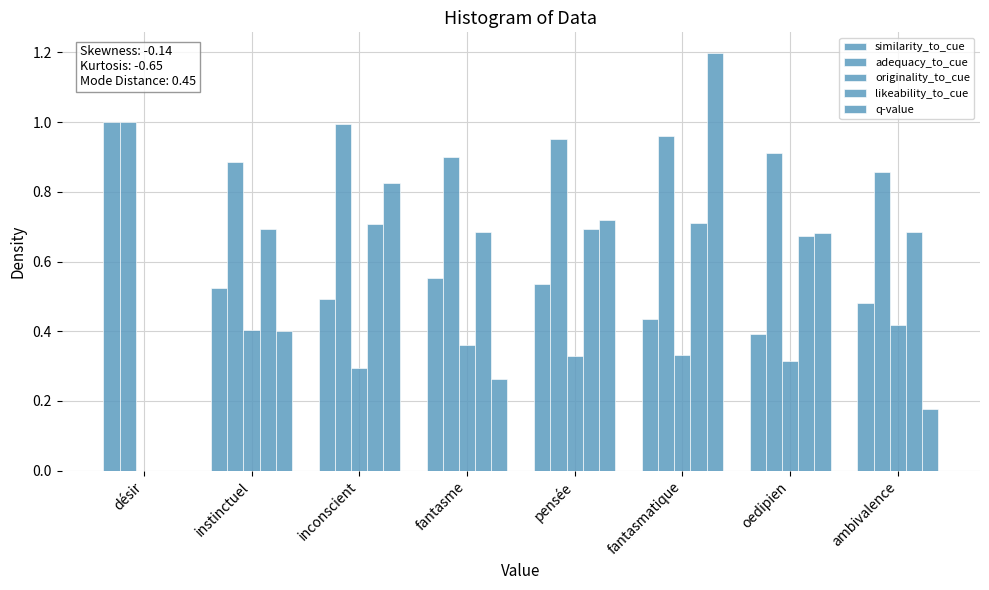

What is the difference between the maximum and minimum values in the q-value series?

1.2